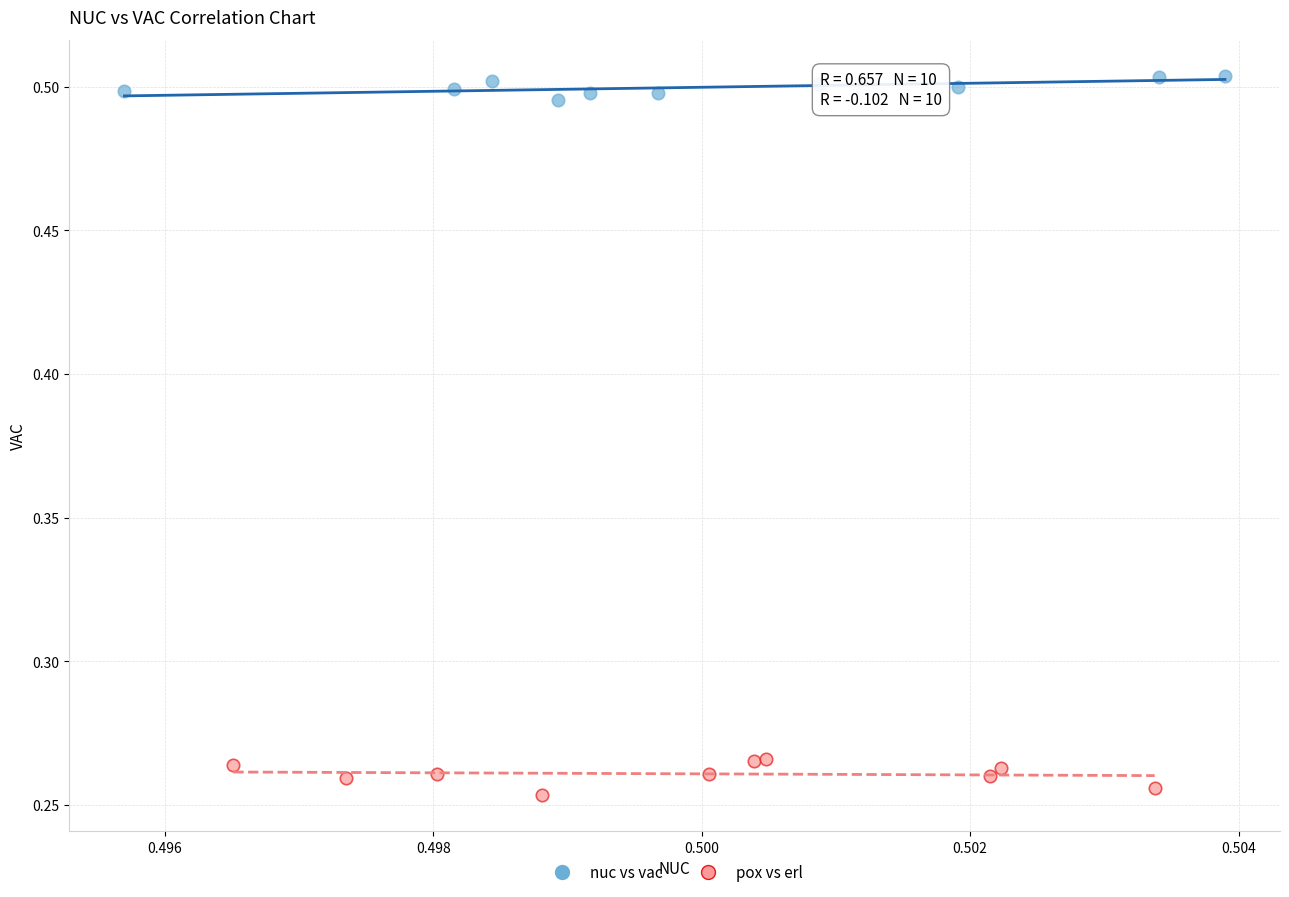

Which series contains the lowest Y value?

pox vs erl